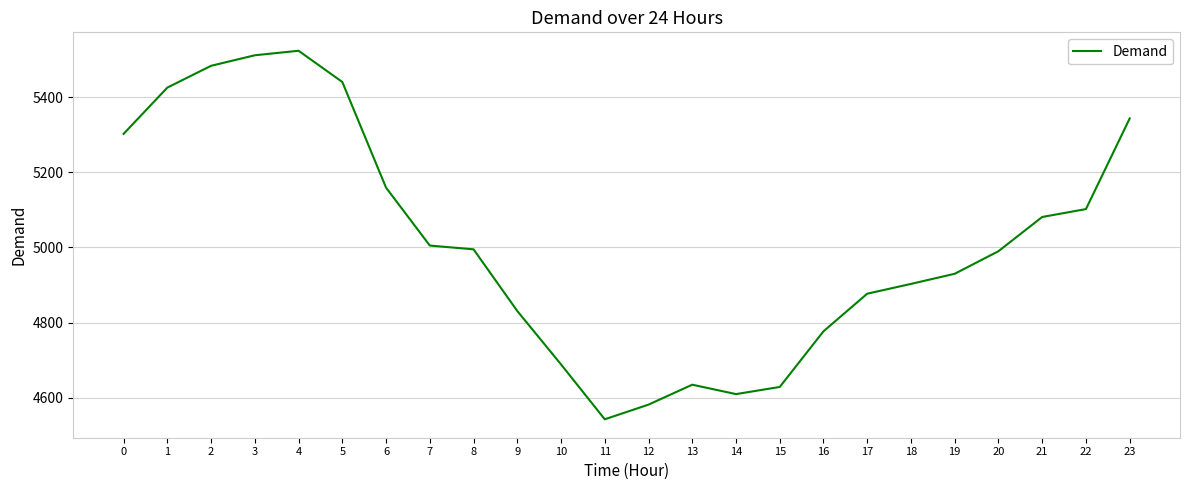

The value at 14 is 2259. True or false?

False